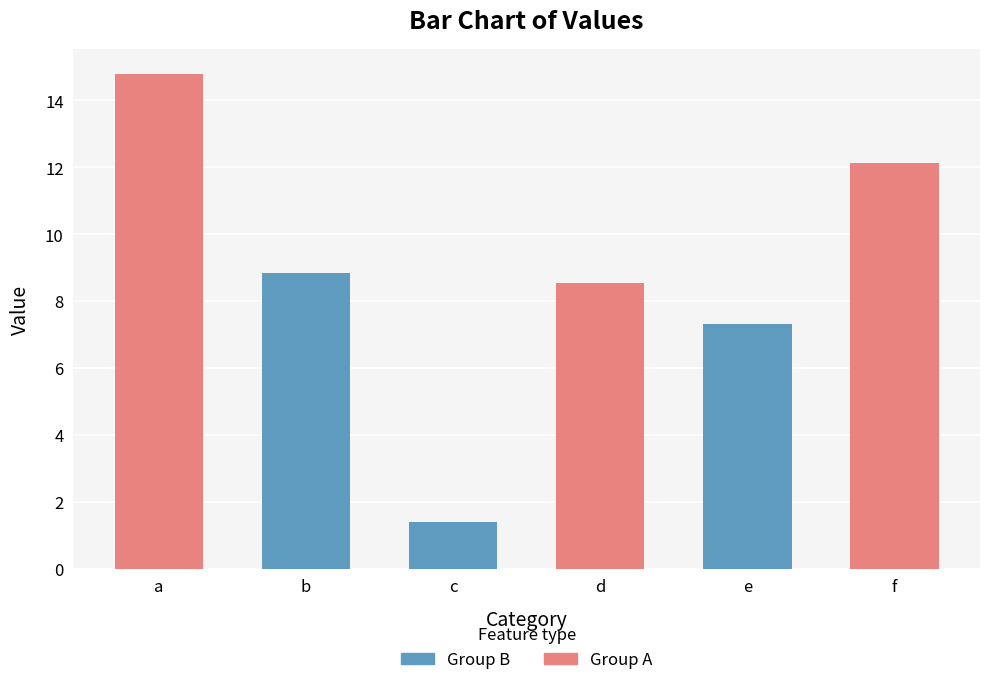

Which has a higher value, f or a?

a